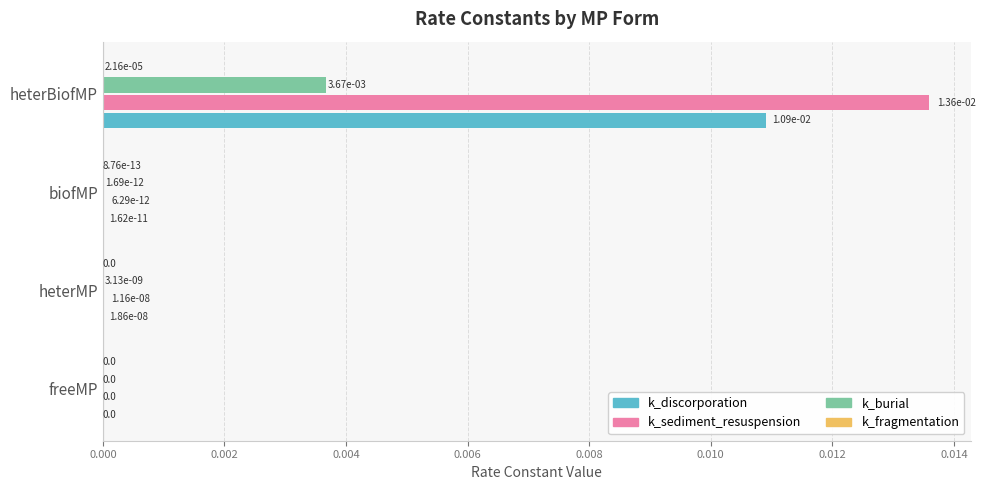

At which category is the sum across all series the highest?

heterBiofMP